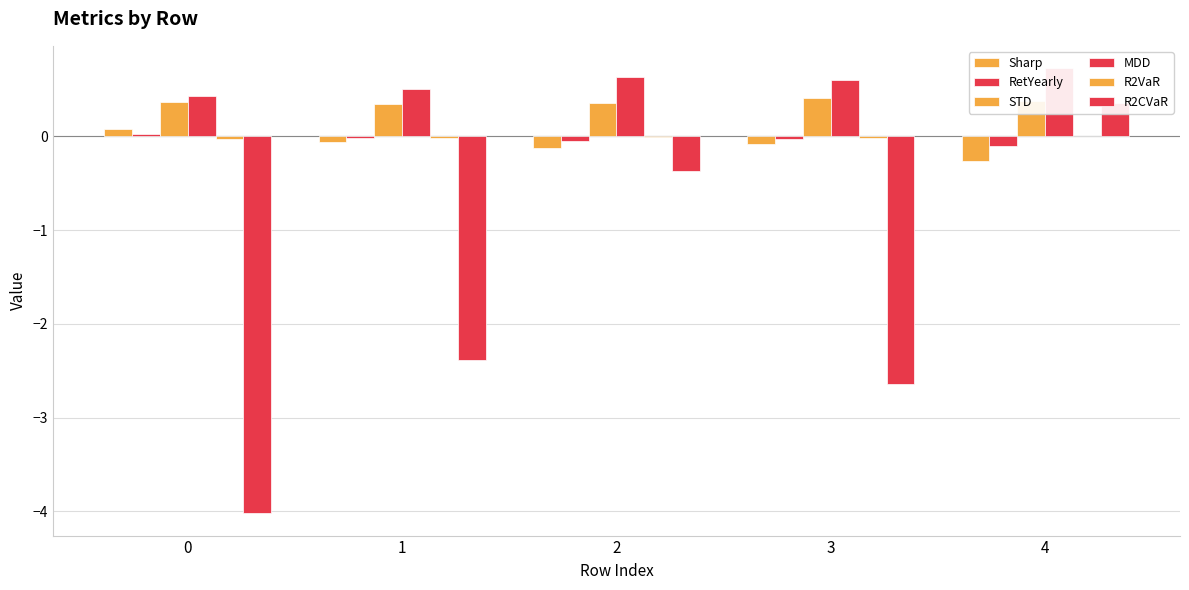

The R2VaR series shows -0.0 at 1. True or false?

False